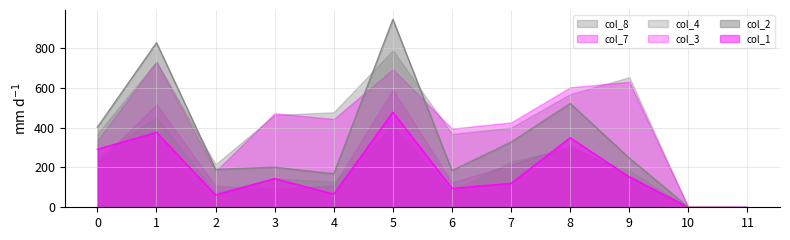

What are all the series names shown in the legend?

col_8, col_7, col_4, col_3, col_2, col_1